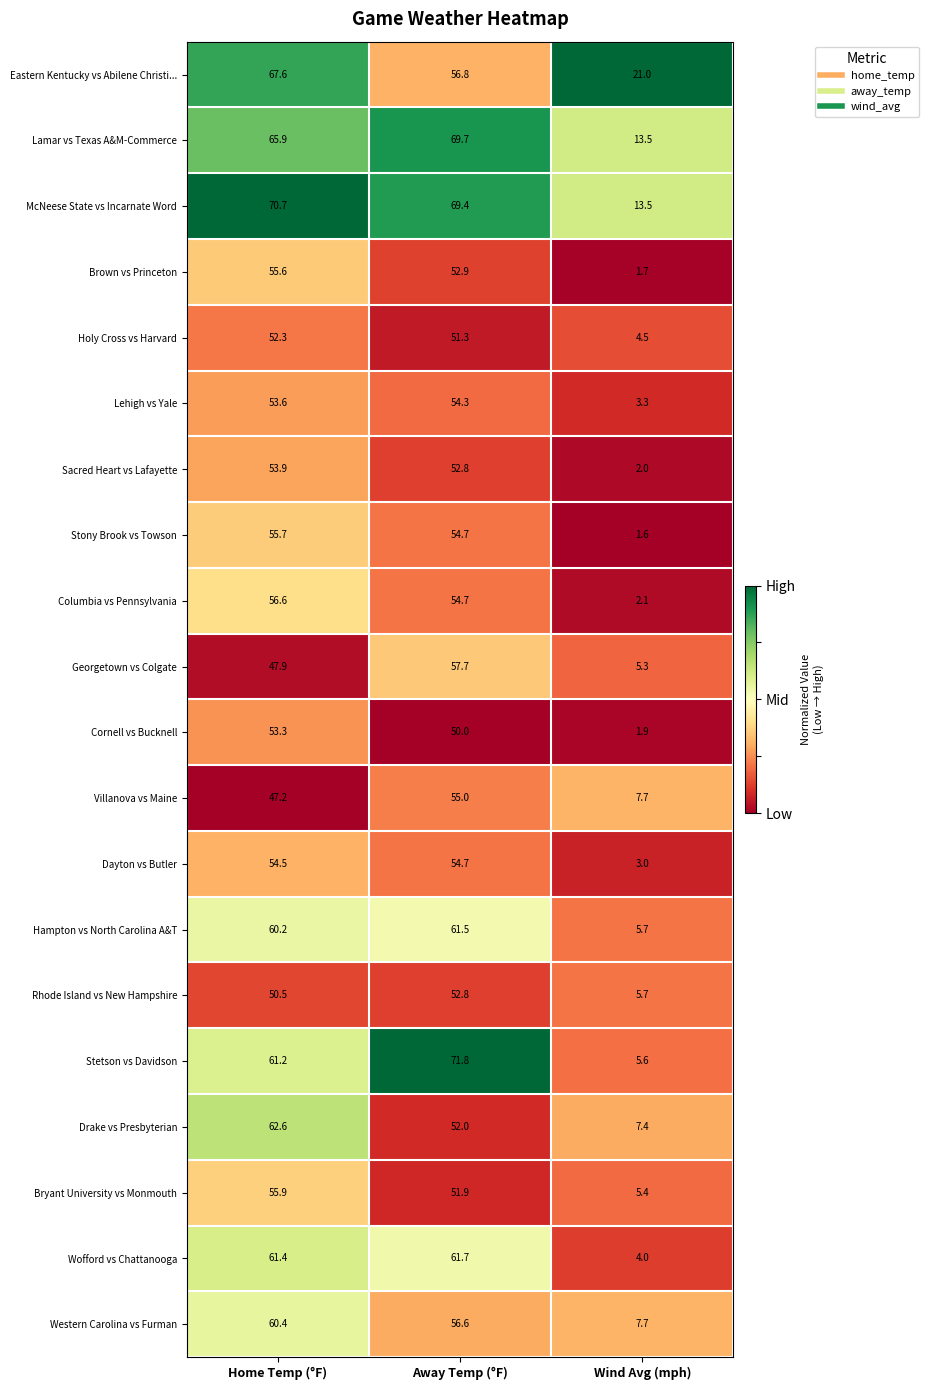

Where is Wofford vs Chattanooga nearest to the value 32?

Wind Avg (mph)